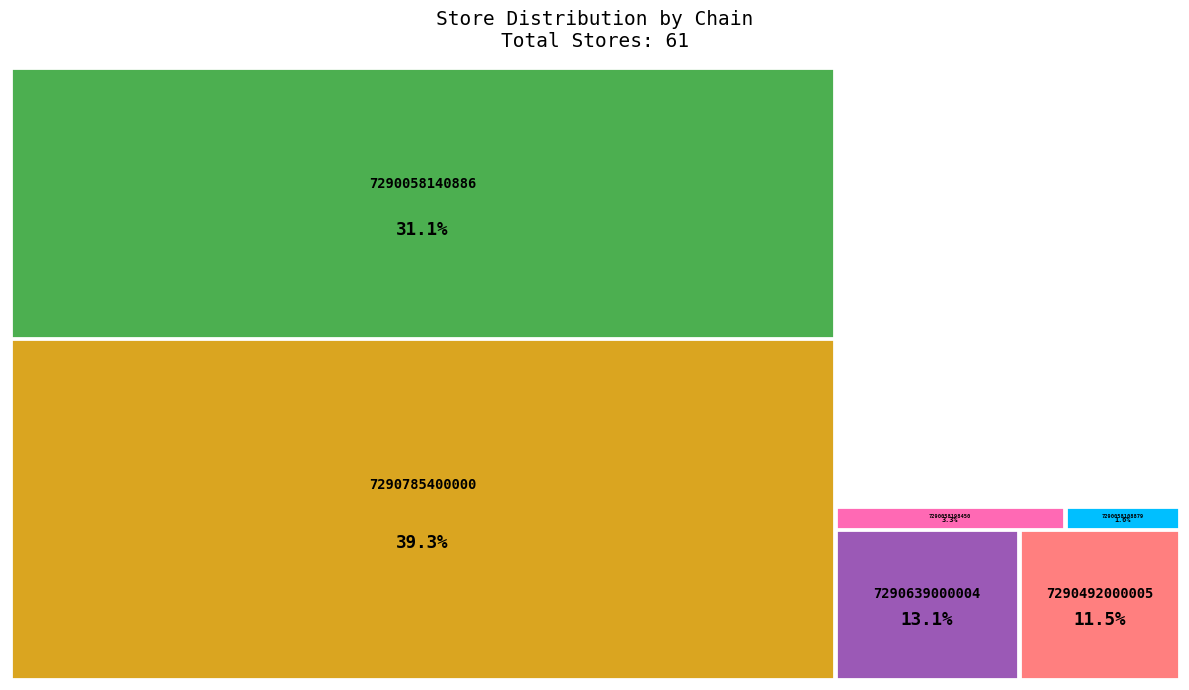

True or false: 7290639000004 accounts for 5% of the total.

False